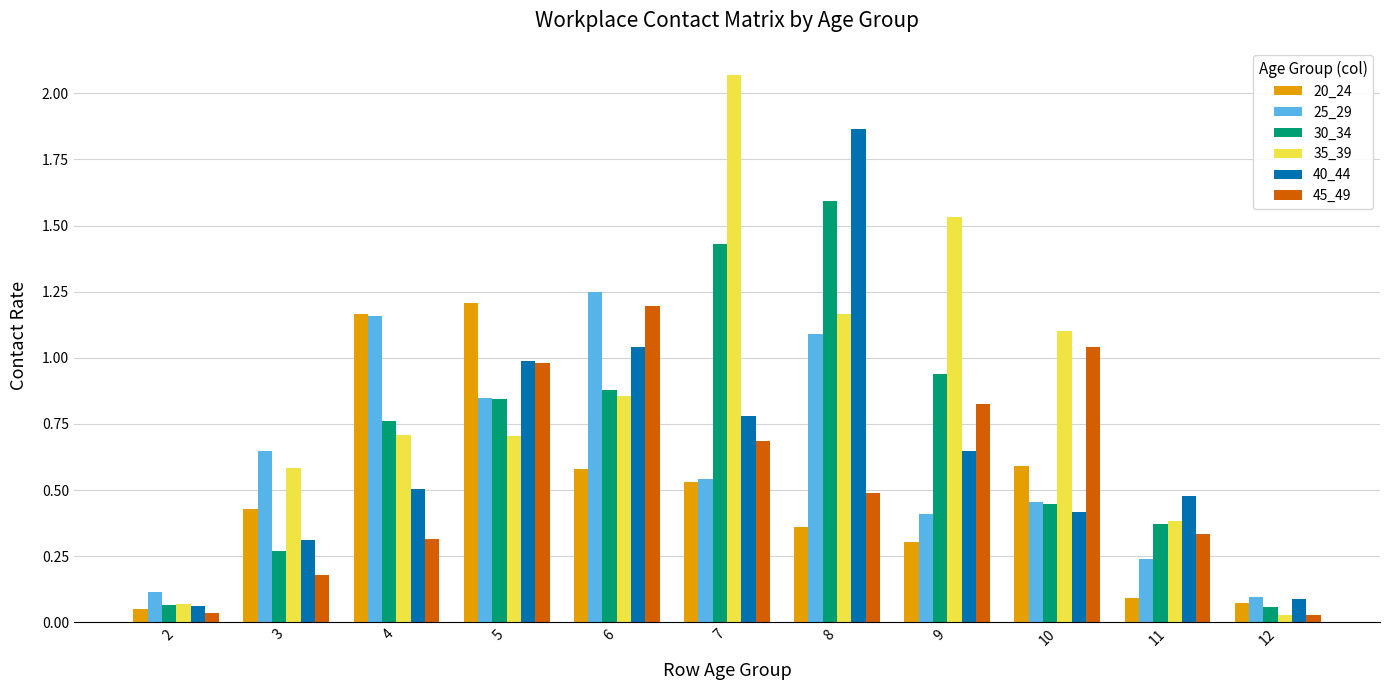

At which label does 35_39 reach its peak?

7